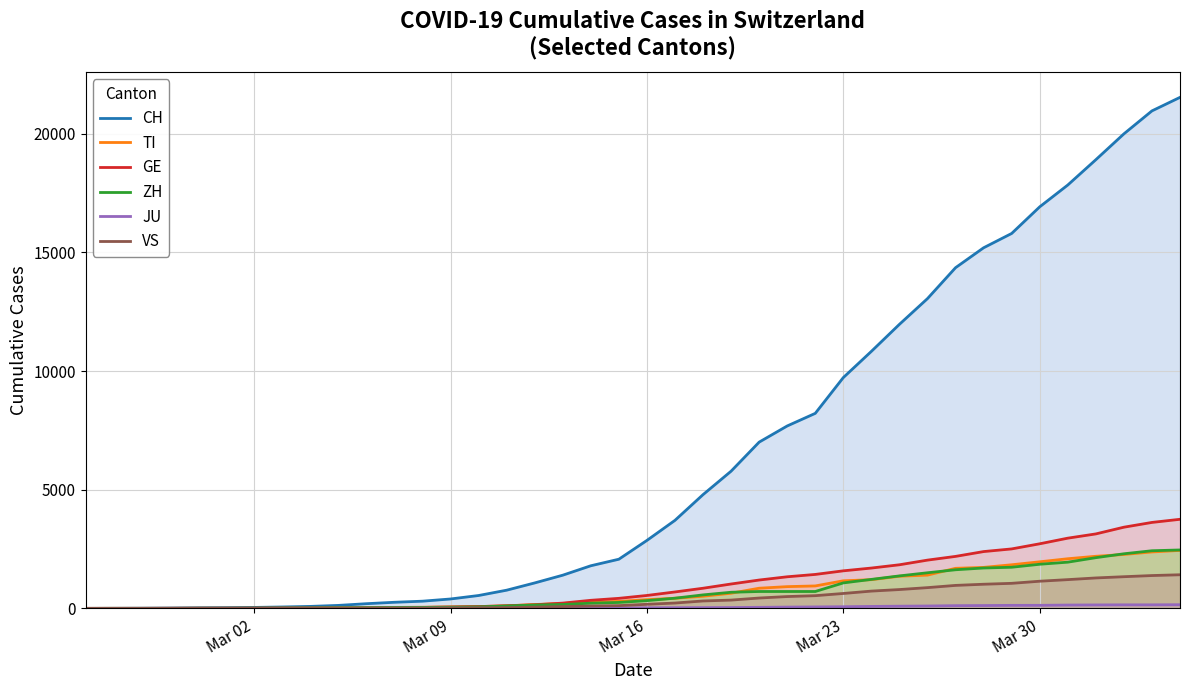

How many lines are shown in the chart?

6